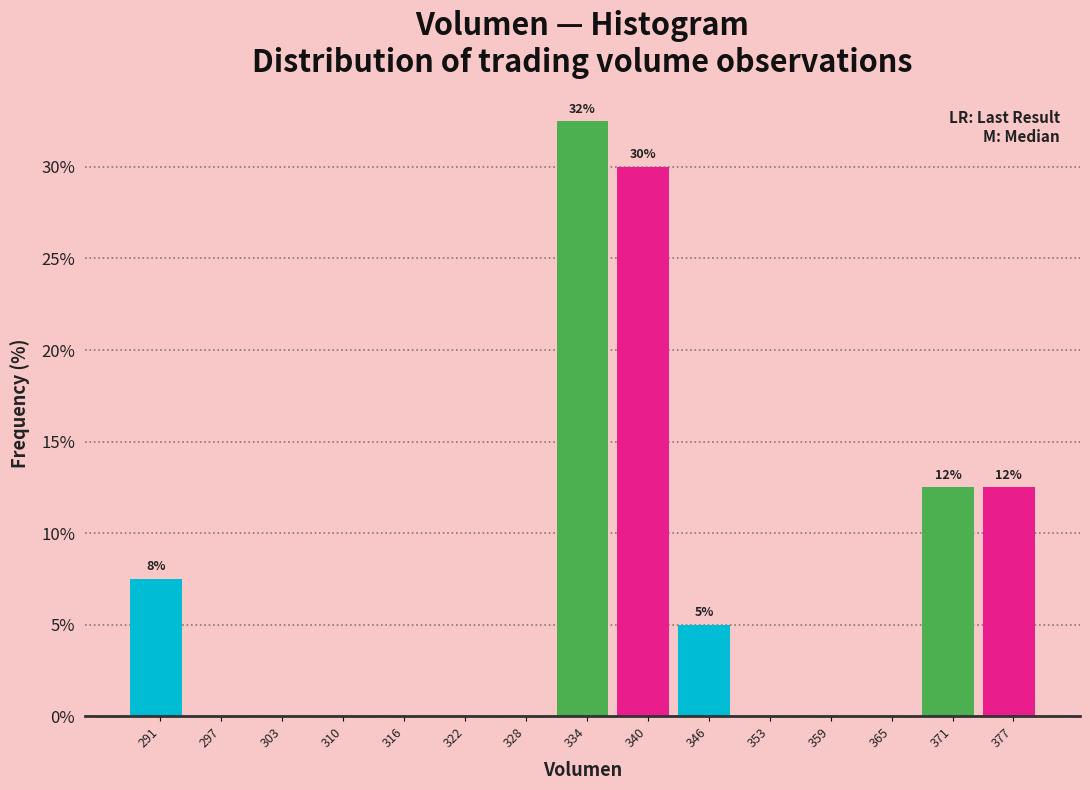

Which range on the x-axis has the tallest bar?

331 to 337